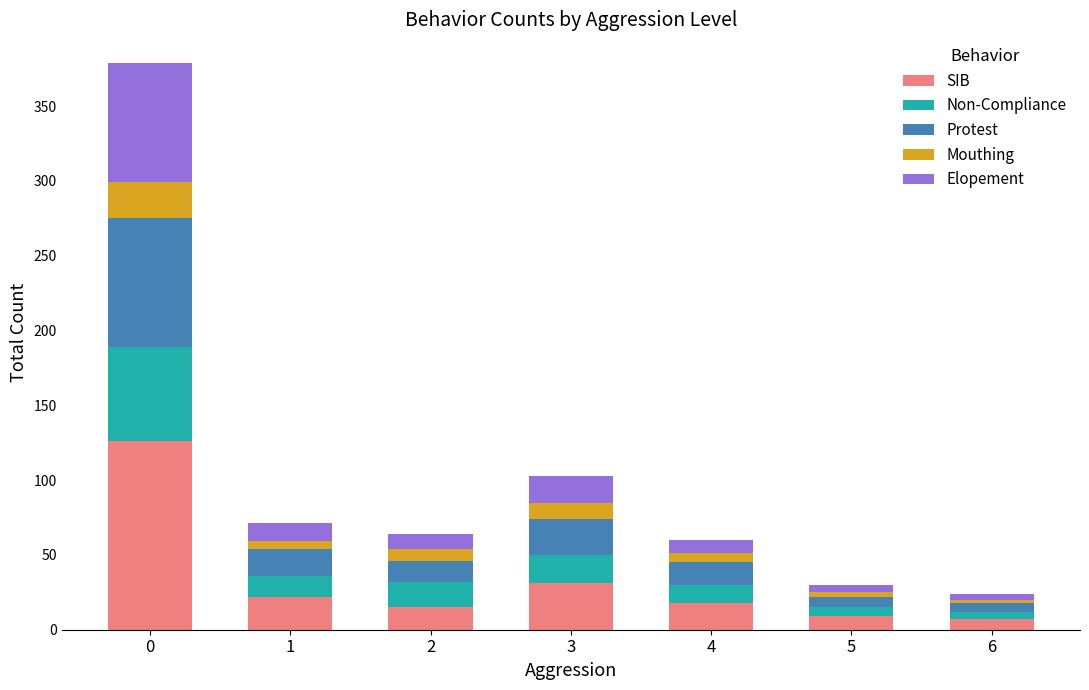

What is the difference between the maximum and minimum values in the SIB series?

119